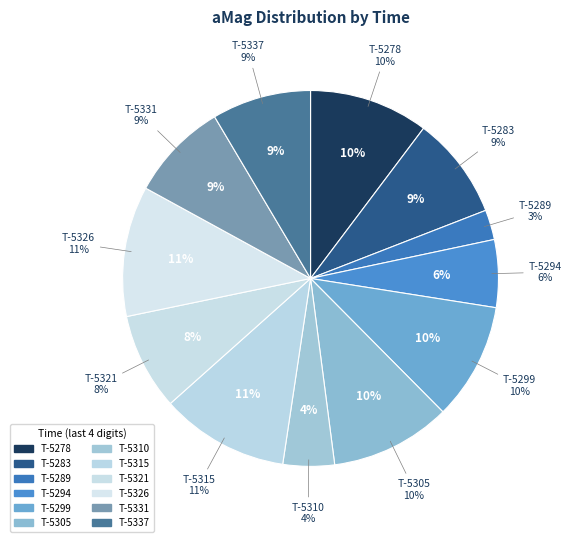

Rank the categories by value from highest to lowest.

1719605326, 1719605315, 1719605305, 1719605278, 1719605299, 1719605283, 1719605337, 1719605331, 1719605321, 1719605294, 1719605310, 1719605289